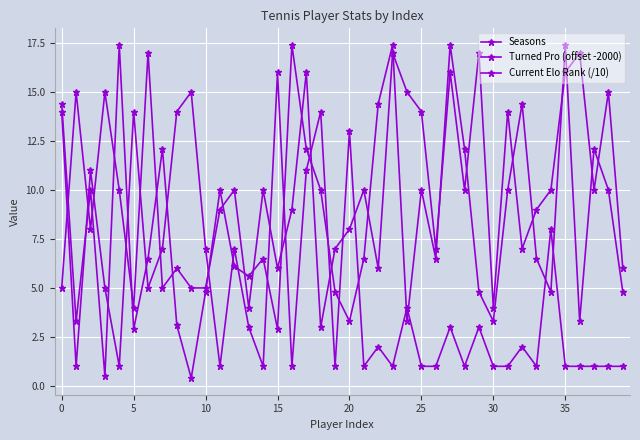

Does the chart have visible grid lines?

Yes